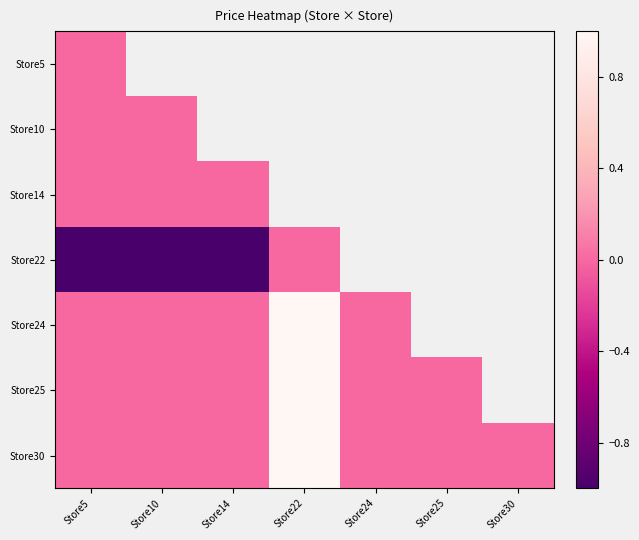

Where is Store14 nearest to the value 0?

Store5